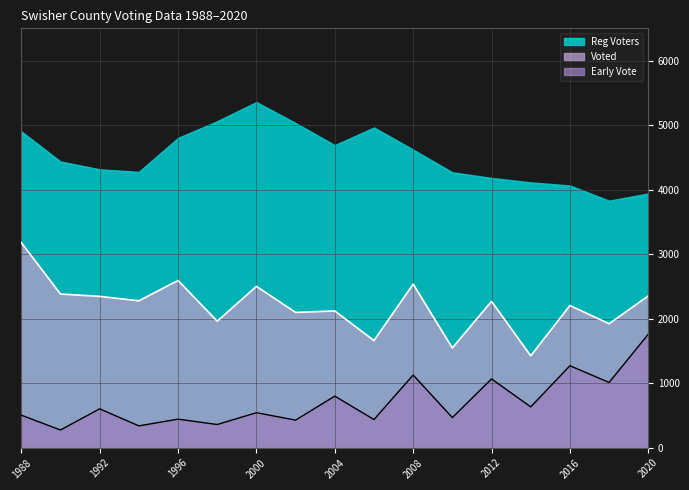

The value of Voted at 2006 is 762. True or false?

False